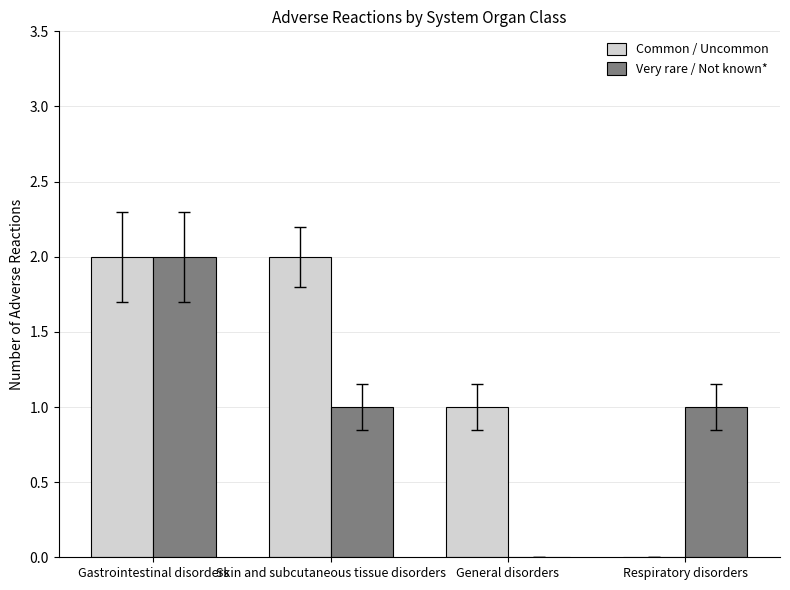

At which category is the sum across all series the highest?

Gastrointestinal disorders